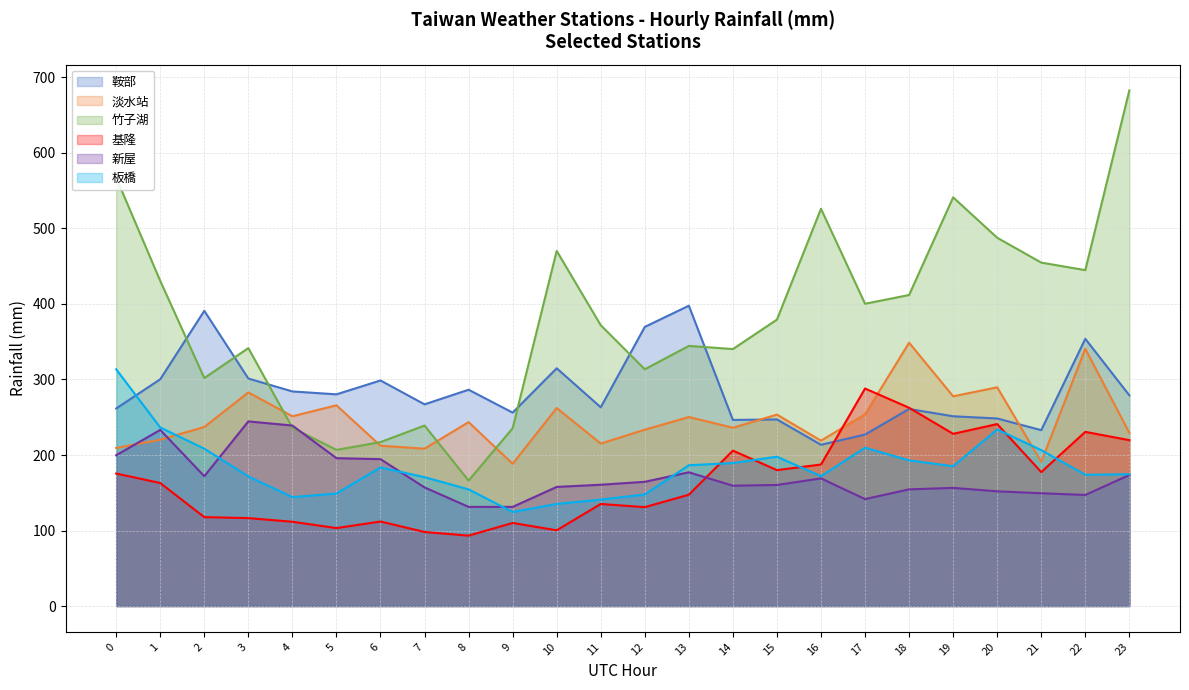

Which has a higher value, 15 or 11?

11